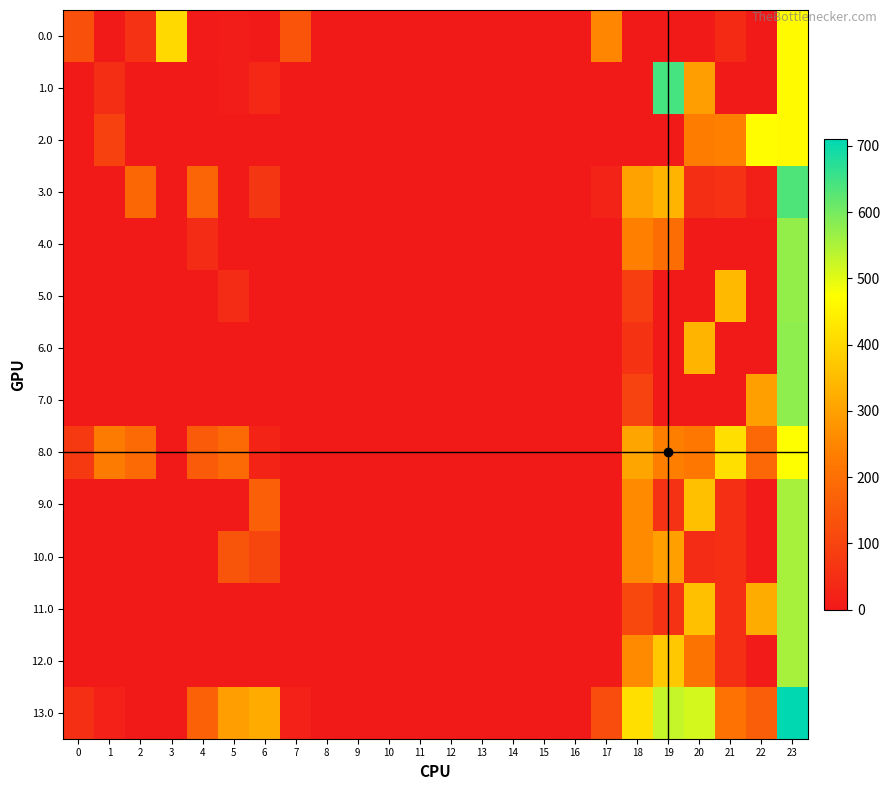

Reading left to right, list all the values displayed in this chart.

0.0: 0=129.0	1=0.0	2=57.3	3=404.4	4=4.9	5=10.8	6=0.0	7=136.4	8=0.0	9=0.0	10=0.0	11=0.0	12=0.0	13=0.0	14=0.0	15=0.0	16=0.0	17=250.3	18=0.0	19=0.0	20=0.0	21=41.3	22=0.0	23=464.3
1.0: 0=0.0	1=49.5	2=0.0	3=0.0	4=0.0	5=10.8	6=35.0	7=0.0	8=0.0	9=0.0	10=0.0	11=0.0	12=0.0	13=0.0	14=0.0	15=0.0	16=0.0	17=0.0	18=0.0	19=644.5	20=294.6	21=0.0	22=0.0	23=464.3
2.0: 0=0.0	1=96.5	2=0.0	3=0.0	4=0.0	5=0.0	6=0.0	7=0.0	8=0.0	9=0.0	10=0.0	11=0.0	12=0.0	13=0.0	14=0.0	15=0.0	16=0.0	17=0.0	18=0.0	19=0.0	20=229.9	21=238.4	22=469.7	23=464.3
3.0: 0=0.0	1=0.0	2=182.3	3=0.0	4=176.9	5=0.0	6=67.4	7=0.0	8=0.0	9=0.0	10=0.0	11=0.0	12=0.0	13=0.0	14=0.0	15=0.0	16=0.0	17=22.3	18=301.6	19=334.5	20=48.9	21=57.4	22=11.3	23=636.3
4.0: 0=0.0	1=0.0	2=0.0	3=0.0	4=42.6	5=0.0	6=0.0	7=0.0	8=0.0	9=0.0	10=0.0	11=0.0	12=0.0	13=0.0	14=0.0	15=0.0	16=0.0	17=0.0	18=237.6	19=196.0	20=0.0	21=0.0	22=0.0	23=572.3
5.0: 0=0.0	1=0.0	2=0.0	3=0.0	4=0.0	5=42.6	6=0.0	7=0.0	8=0.0	9=0.0	10=0.0	11=0.0	12=0.0	13=0.0	14=0.0	15=0.0	16=0.0	17=0.0	18=87.3	19=0.0	20=0.0	21=346.4	22=0.0	23=572.3
6.0: 0=0.0	1=0.0	2=0.0	3=0.0	4=0.0	5=0.0	6=0.0	7=0.0	8=0.0	9=0.0	10=0.0	11=0.0	12=0.0	13=0.0	14=0.0	15=0.0	16=0.0	17=0.0	18=60.9	19=0.0	20=334.9	21=0.0	22=0.0	23=578.3
7.0: 0=0.0	1=0.0	2=0.0	3=0.0	4=0.0	5=0.0	6=0.0	7=0.0	8=0.0	9=0.0	10=0.0	11=0.0	12=0.0	13=0.0	14=0.0	15=0.0	16=0.0	17=0.0	18=98.5	19=0.0	20=0.0	21=0.0	22=297.3	23=578.3
8.0: 0=74.0	1=226.5	2=187.3	3=0.0	4=155.1	5=187.8	6=27.0	7=0.0	8=0.0	9=0.0	10=0.0	11=0.0	12=0.0	13=0.0	14=0.0	15=0.0	16=0.0	17=0.0	18=306.6	19=236.5	20=221.9	21=415.4	22=184.3	23=473.3
9.0: 0=0.0	1=0.0	2=0.0	3=0.0	4=3.9	5=0.0	6=163.0	7=0.0	8=0.0	9=0.0	10=0.0	11=0.0	12=0.0	13=0.0	14=0.0	15=0.0	16=0.0	17=0.0	18=257.6	19=57.5	20=357.9	21=51.4	22=5.3	23=554.3
10.0: 0=0.0	1=0.0	2=0.0	3=0.0	4=0.0	5=138.8	6=101.3	7=0.0	8=0.0	9=0.0	10=0.0	11=0.0	12=0.0	13=0.0	14=0.0	15=0.0	16=0.0	17=0.0	18=257.6	19=299.3	20=42.9	21=51.4	22=5.3	23=554.3
11.0: 0=0.0	1=0.0	2=0.0	3=0.0	4=0.0	5=0.0	6=0.0	7=0.0	8=0.0	9=0.0	10=0.0	11=0.0	12=0.0	13=0.0	14=0.0	15=0.0	16=0.0	17=0.0	18=109.6	19=57.5	20=357.9	21=51.4	22=320.3	23=554.3
12.0: 0=0.0	1=0.0	2=0.0	3=0.0	4=0.0	5=0.0	6=0.0	7=0.0	8=0.0	9=0.0	10=0.0	11=0.0	12=0.0	13=0.0	14=0.0	15=0.0	16=0.0	17=0.0	18=257.6	19=372.5	20=209.8	21=51.4	22=5.3	23=554.3
13.0: 0=51.0	1=18.5	2=0.0	3=0.0	4=168.4	5=294.8	6=319.0	7=20.4	8=0.0	9=0.0	10=0.0	11=0.0	12=0.0	13=0.0	14=0.0	15=0.0	16=0.0	17=121.5	18=413.6	19=528.5	20=513.9	21=207.4	22=161.3	23=710.3